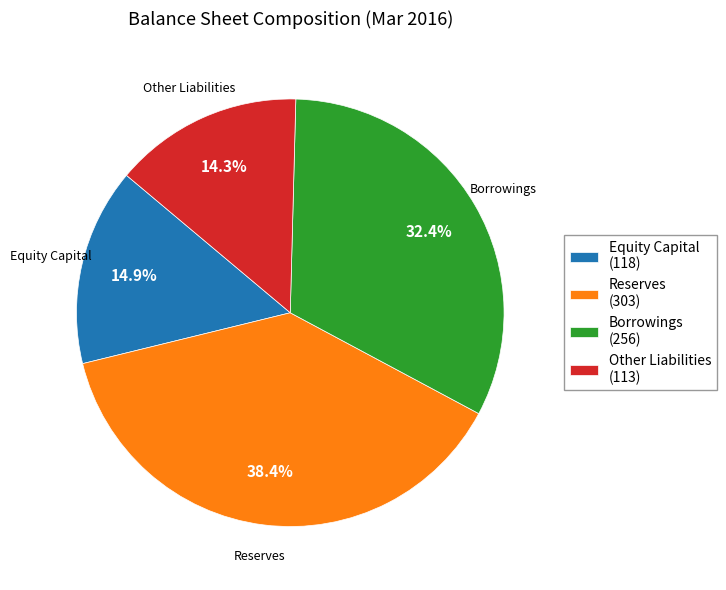

Approximately how many times larger is the value at Borrowings compared to Other Liabilities?

2.3